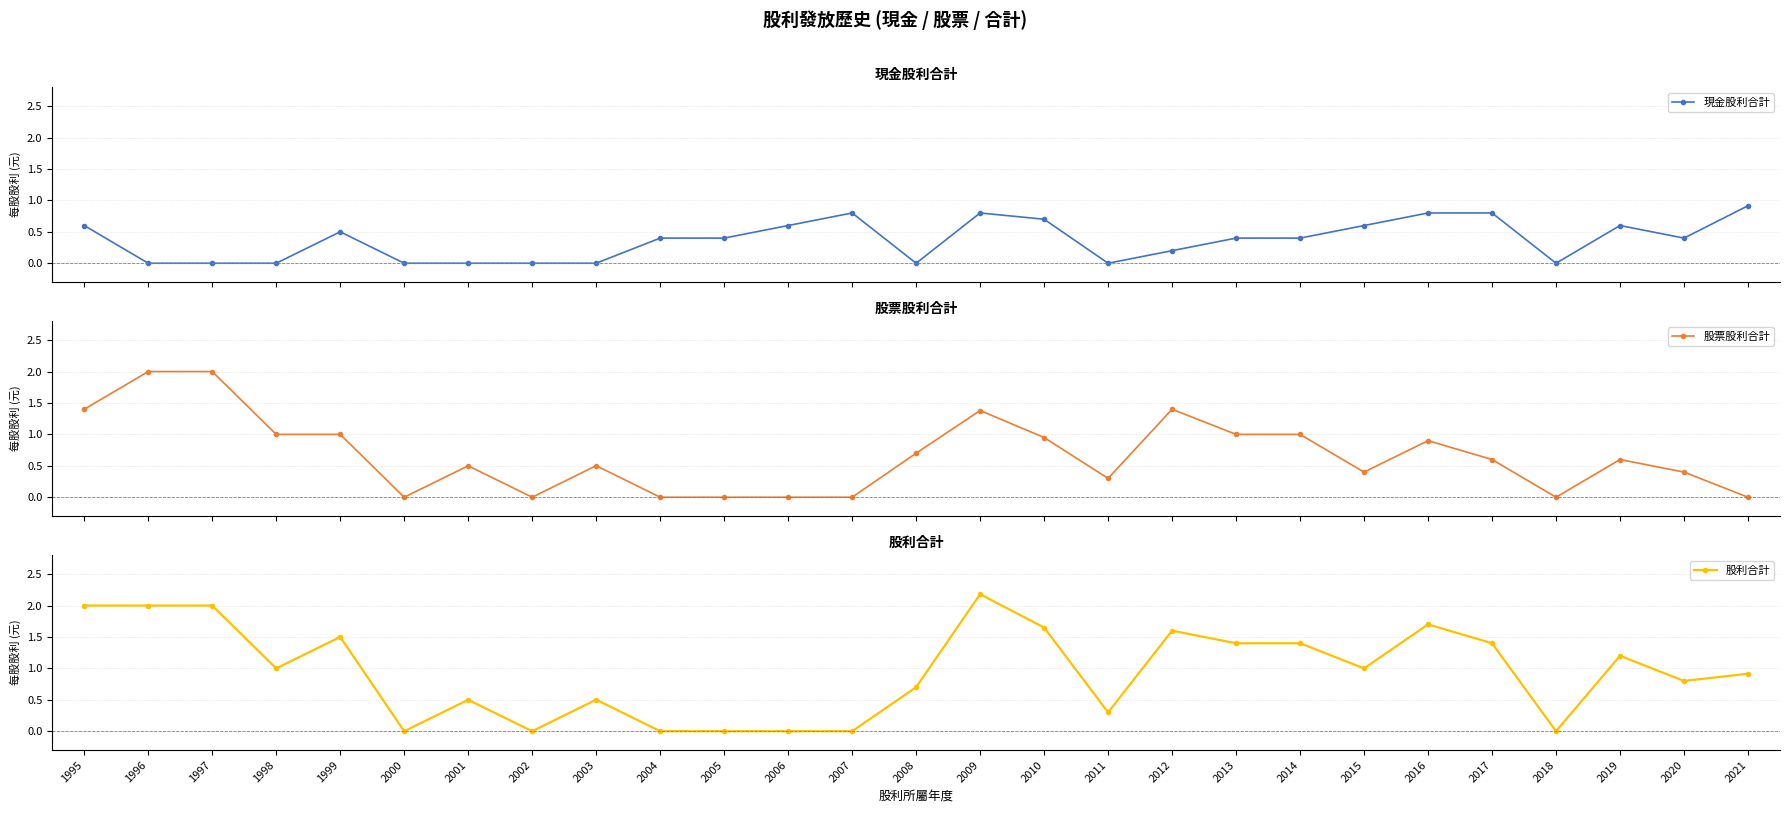

Which series changed the most between 1999 and 2000?

股利合計